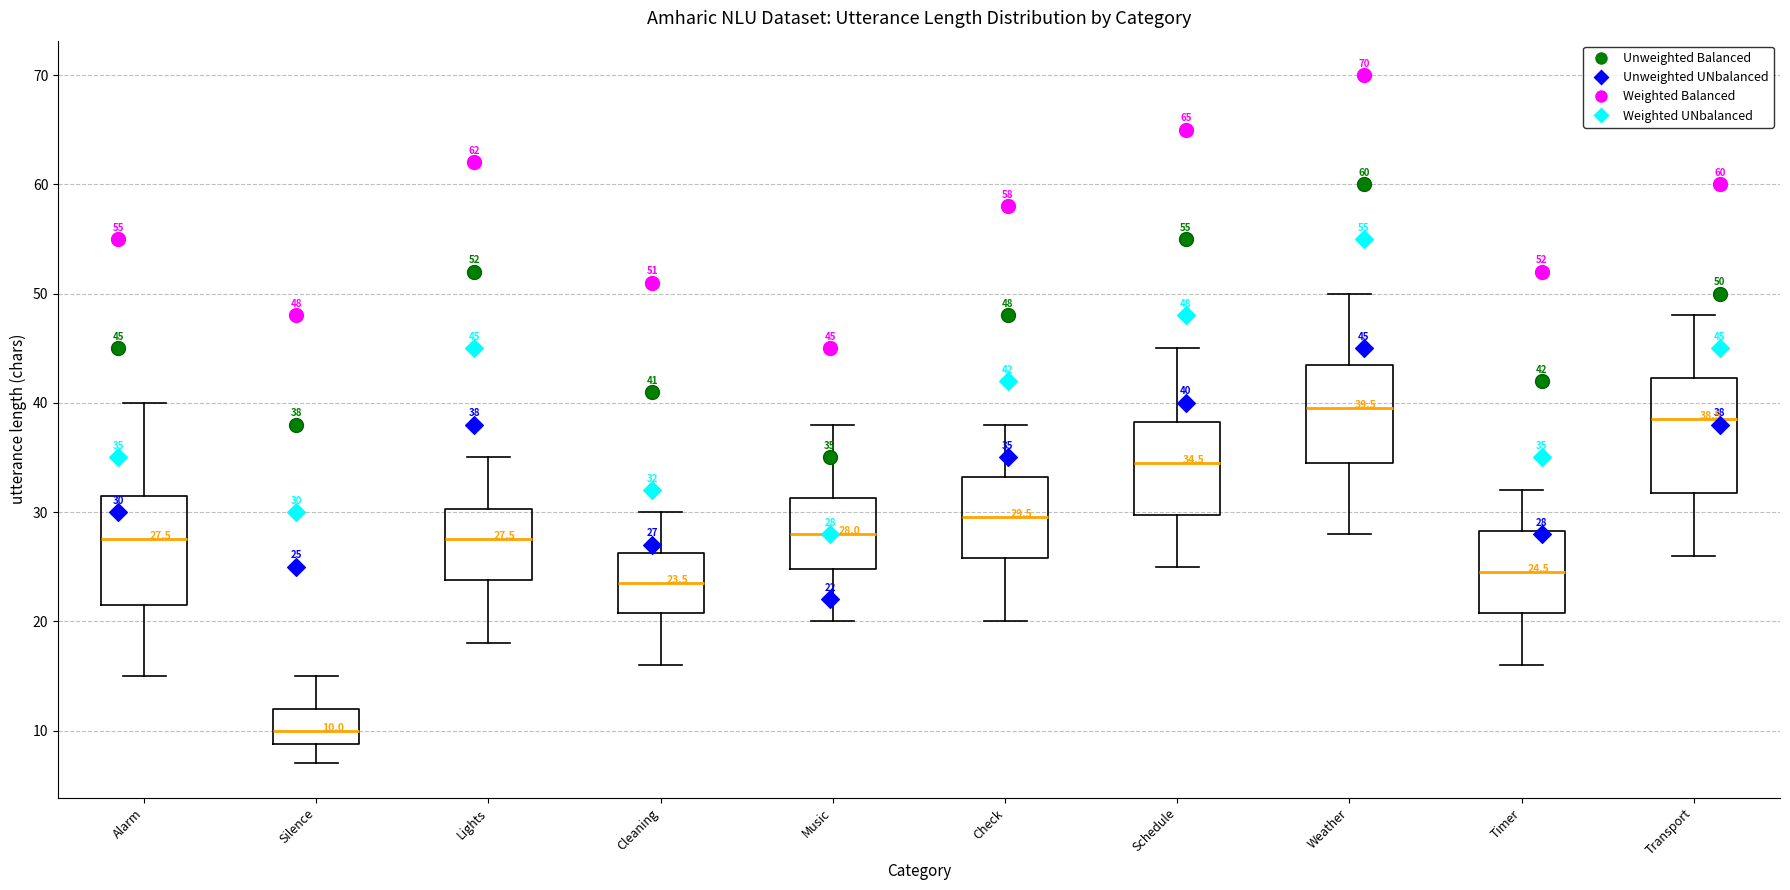

Which box's median line is the highest?

Weather